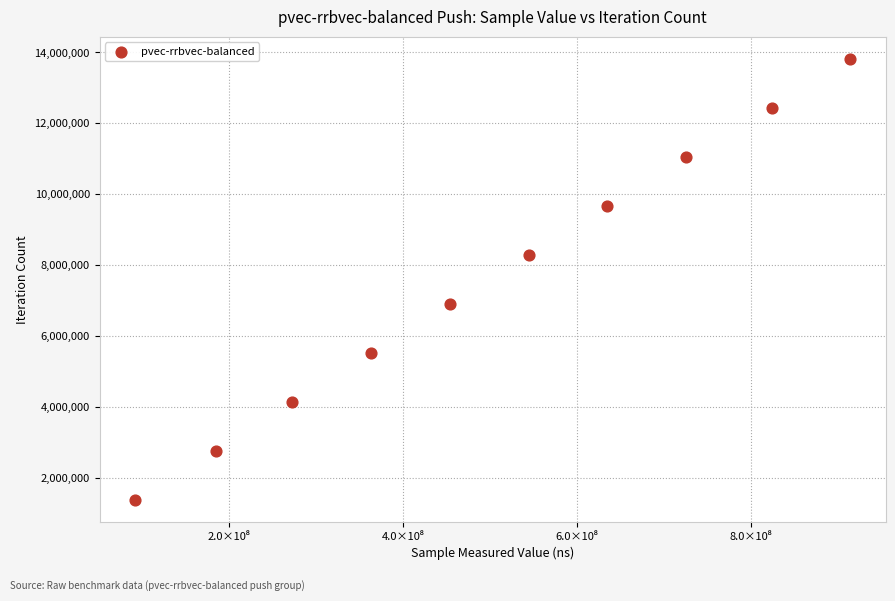

What is the average X value?

501062199